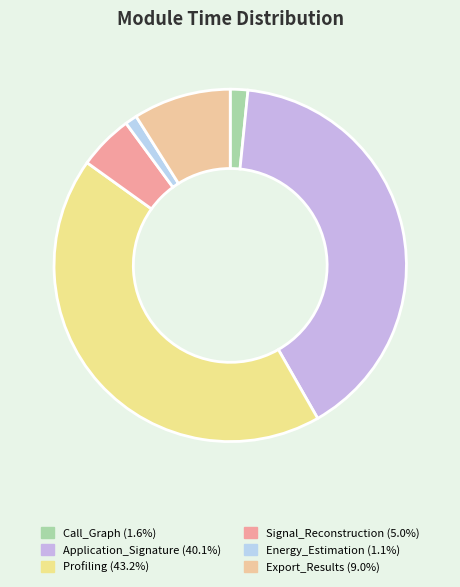

Between Signal_Reconstruction and Export_Results, which is larger?

Export_Results